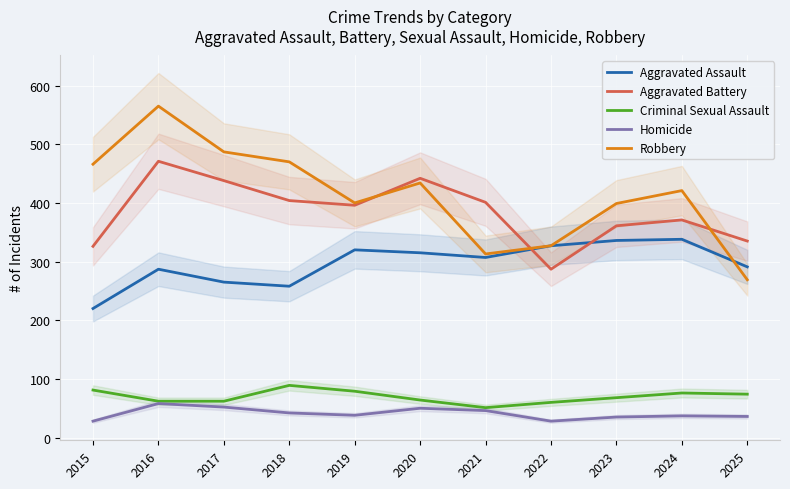

Which series has the largest total across all categories?

Robbery